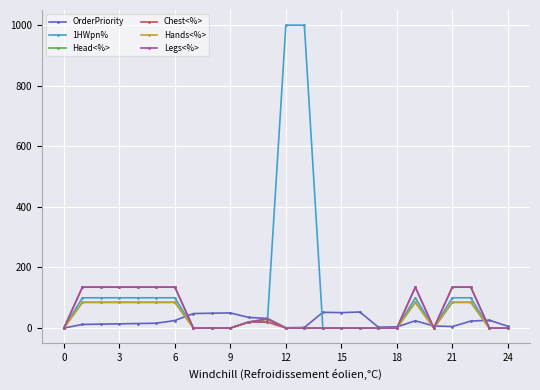

Is this an area chart (filled region under the line)?

No